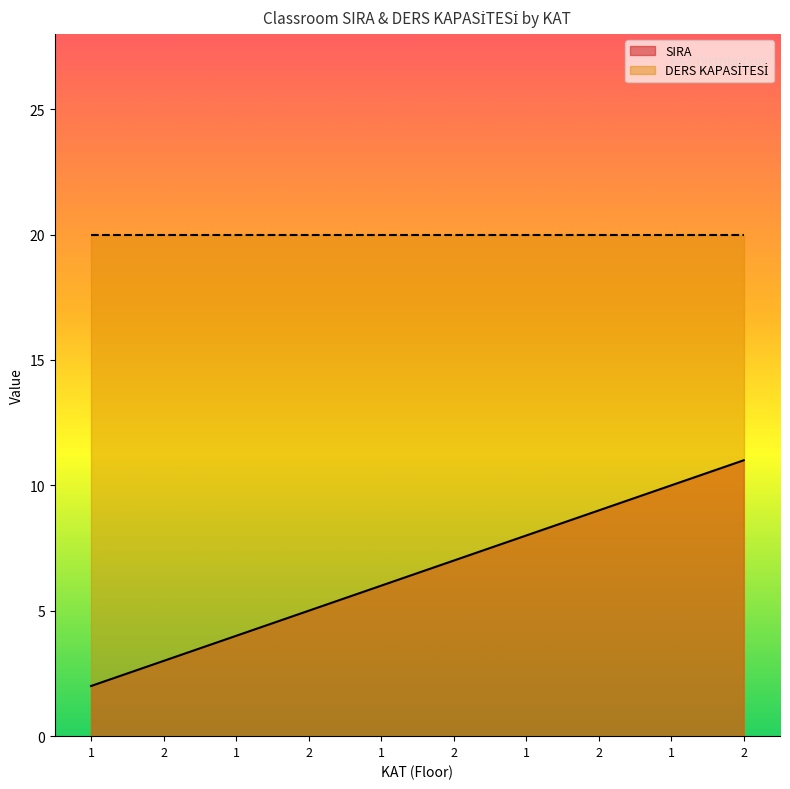

What is the label of the 9th point from the right?

2